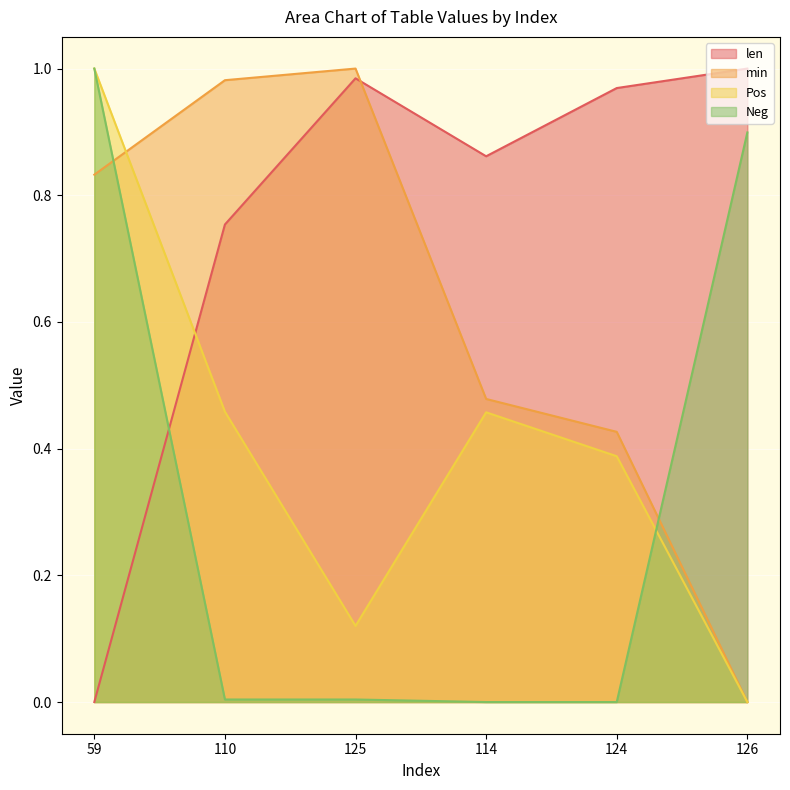

True or false: Neg has more than 2 points higher than both neighbors.

False